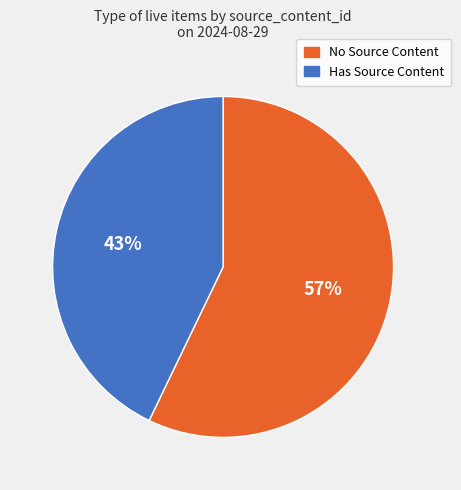

To the nearest percent, what is the average slice percentage?

50%